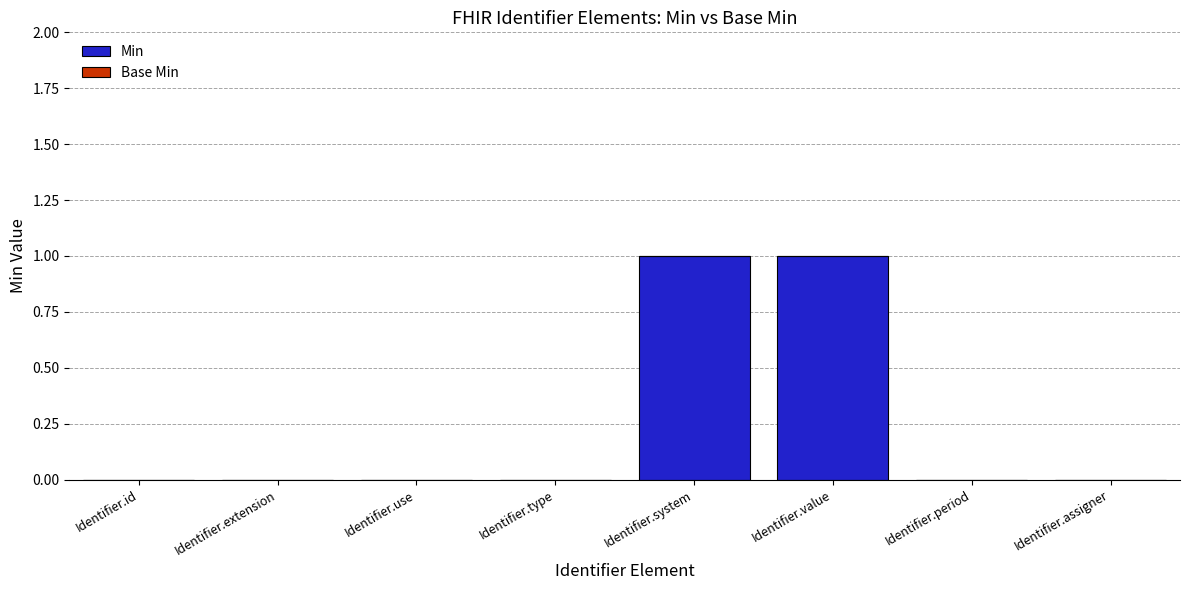

Reading left to right, list all the values displayed in this chart.

Identifier.id=0	Identifier.extension=0	Identifier.use=0	Identifier.type=0	Identifier.system=1	Identifier.value=1	Identifier.period=0	Identifier.assigner=0